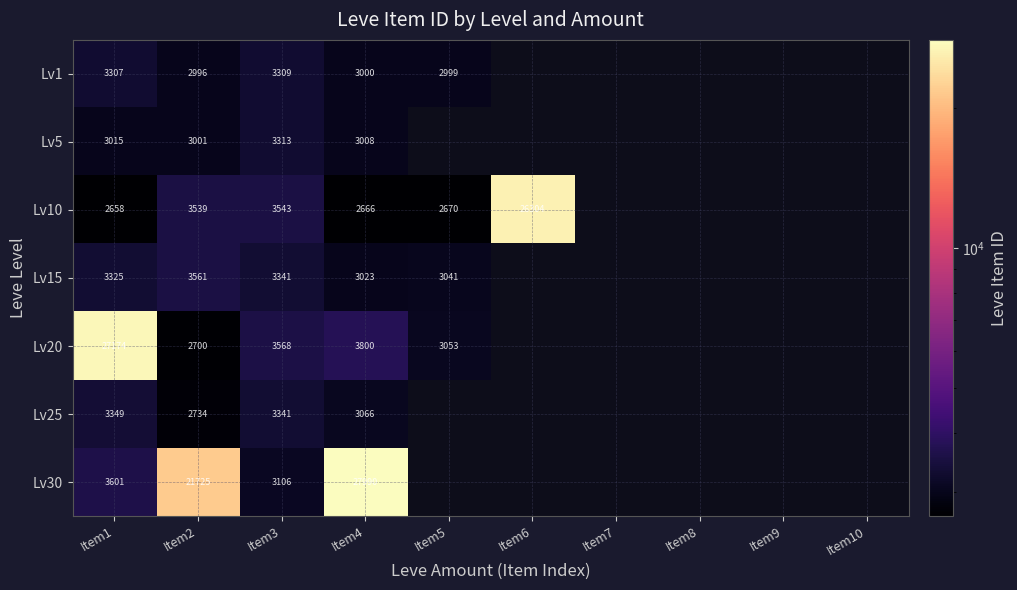

What is the difference between the Lv15 values at Item3 and Item4?

318